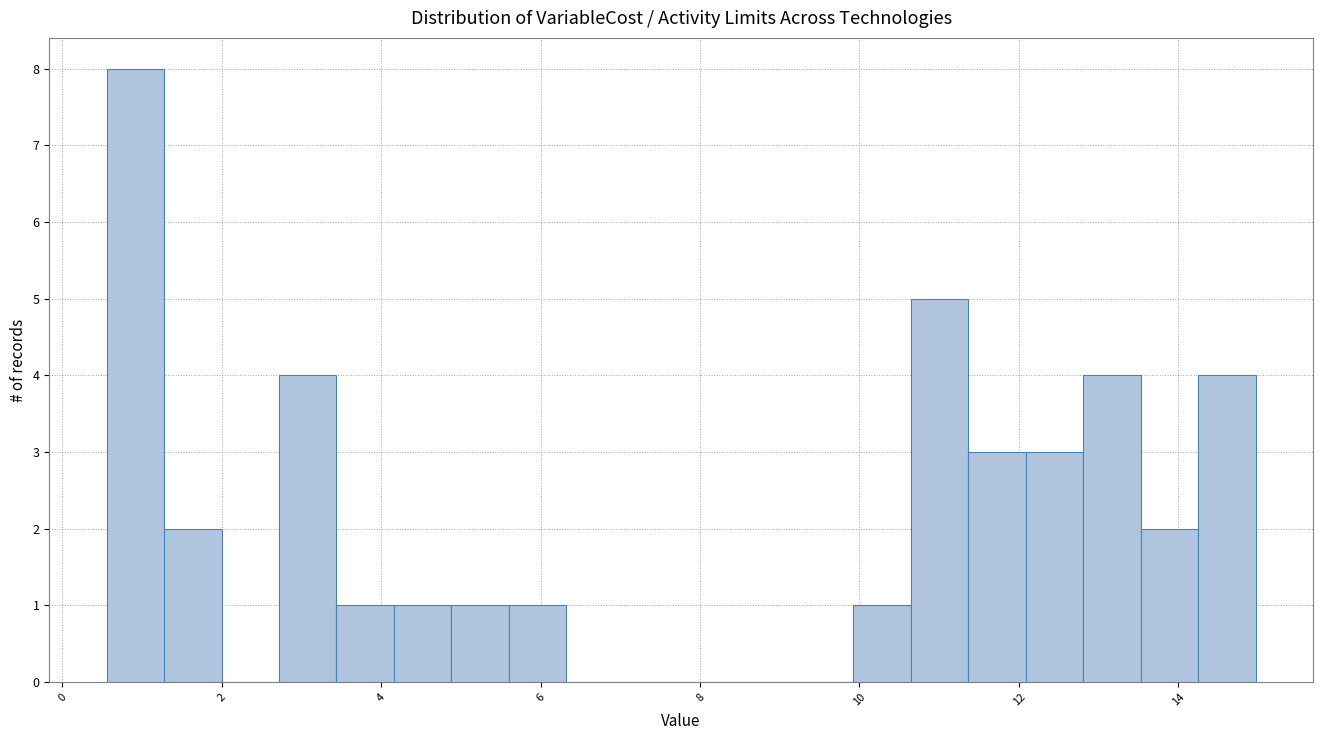

Read against the x-axis, roughly where is the centre of the tallest bar?

1.0